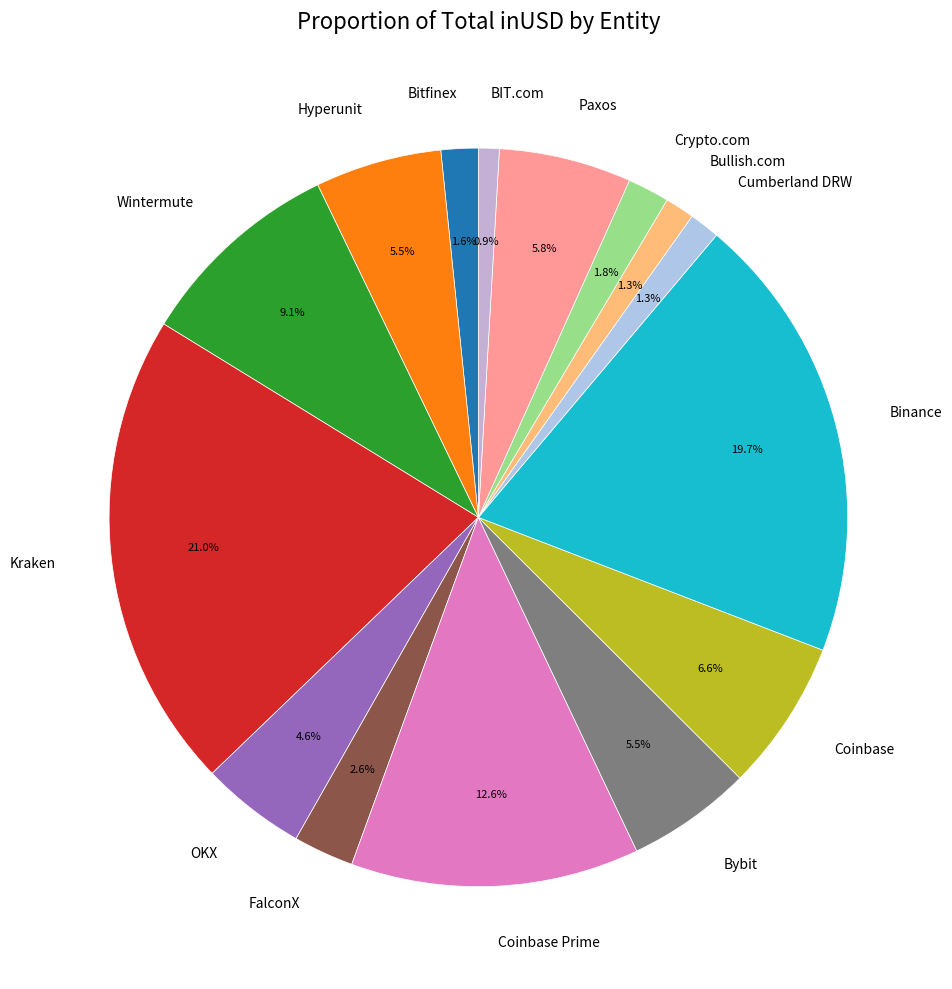

Does Coinbase represent more than half of the total?

No